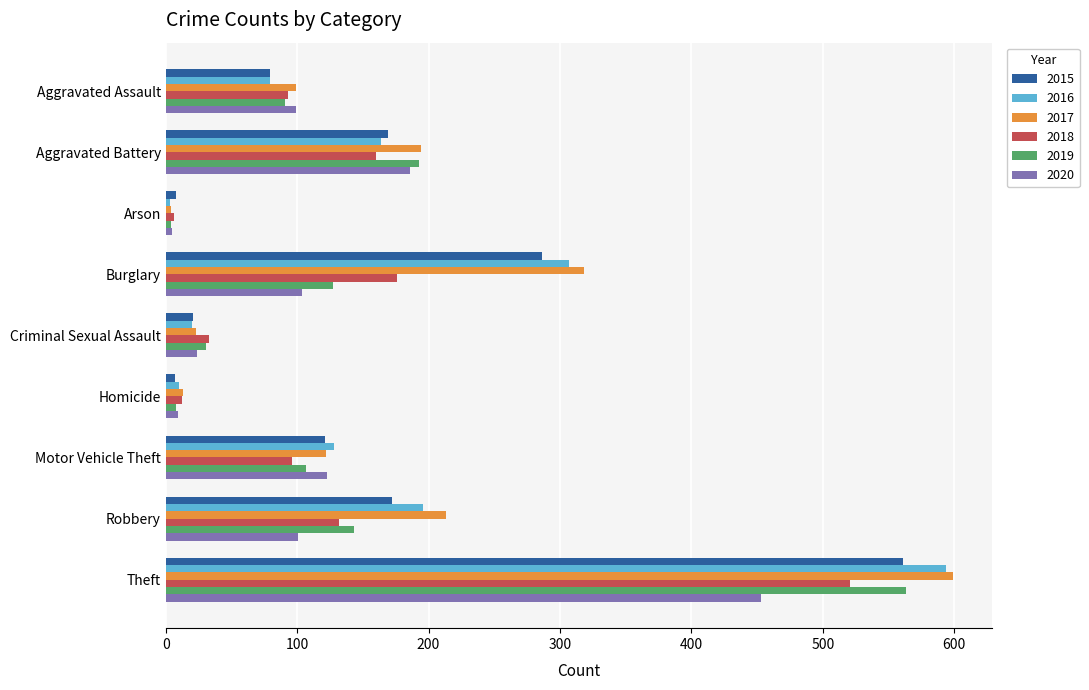

Which series has the largest total across all categories?

2017